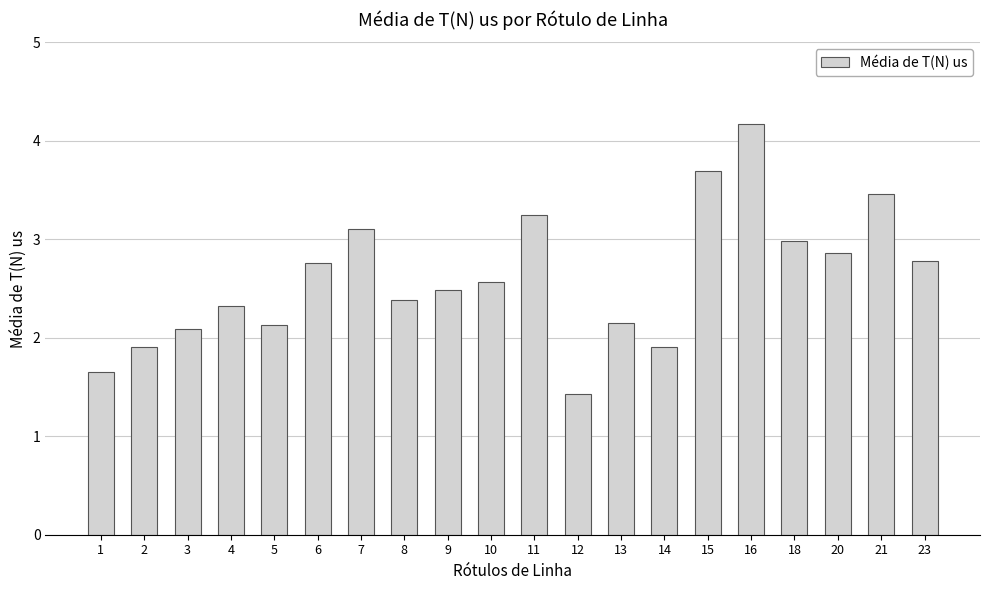

What value does the data have at 8?

2.4